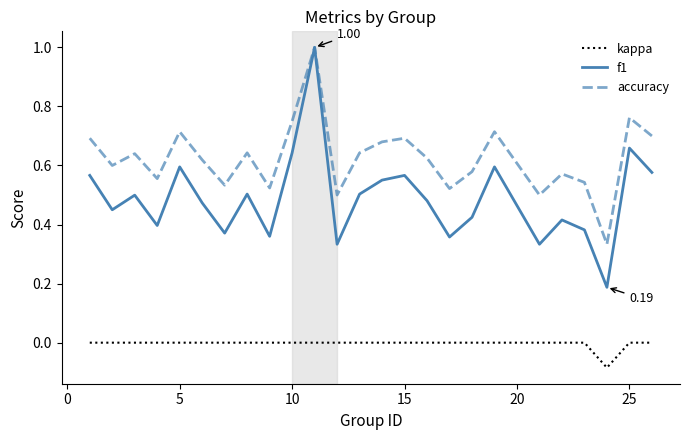

How many series are shown in this chart?

3